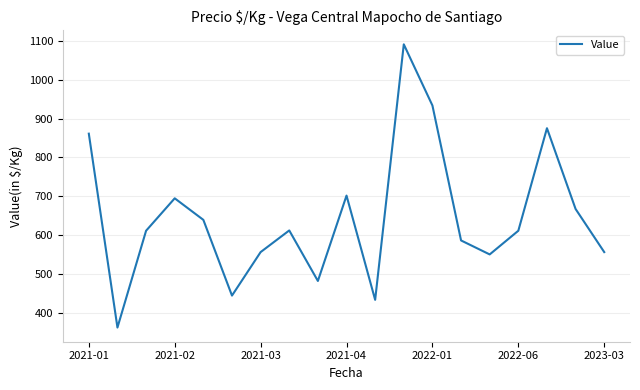

What is the difference between the maximum and minimum values?

729.3